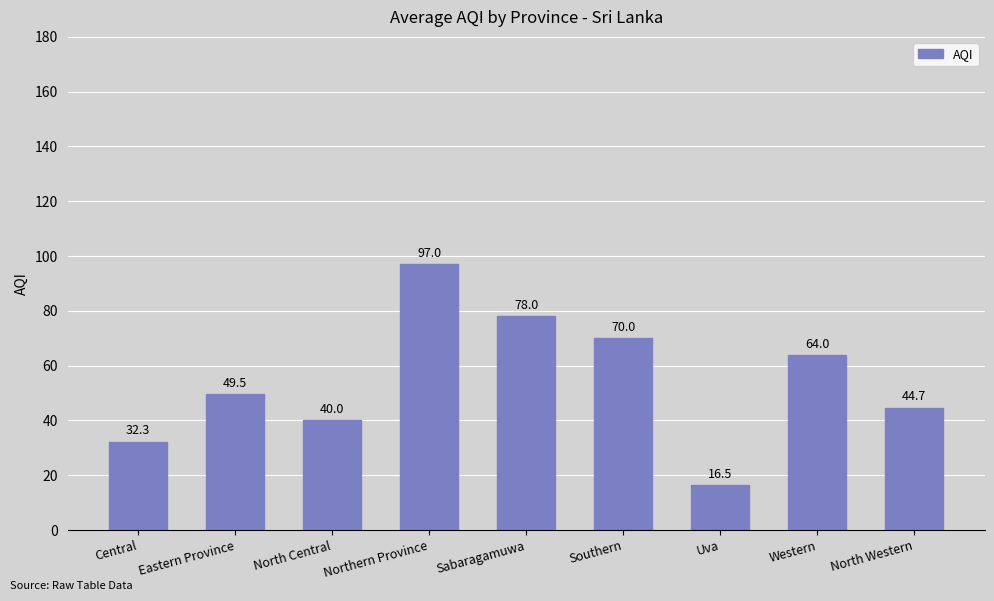

What is the change in value from Southern to North Western?

-25.3